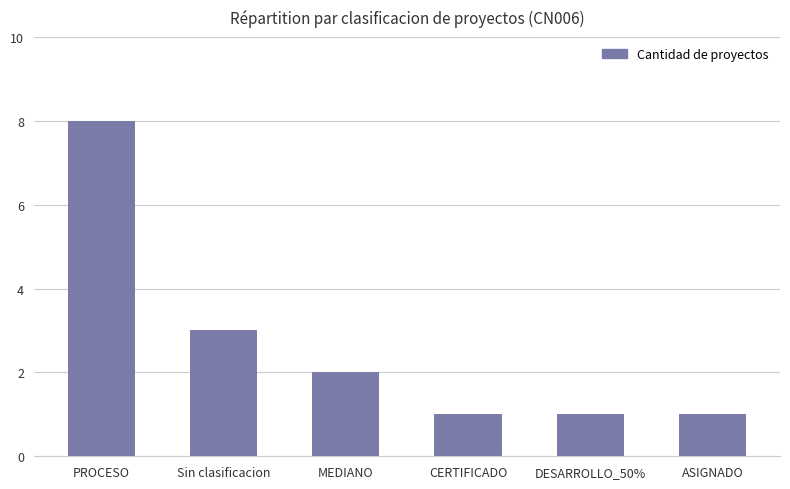

Approximately how many times larger is the value at MEDIANO compared to ASIGNADO?

2.0